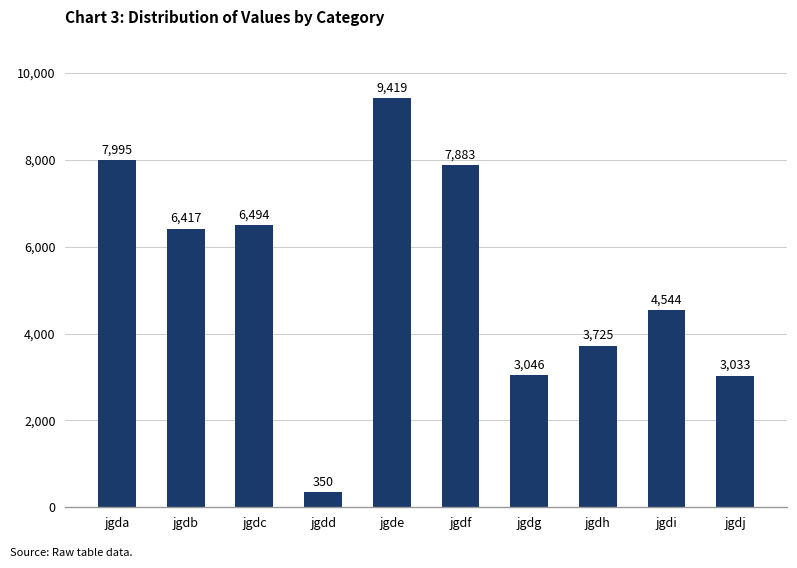

What is the minimum value shown in the chart?

350